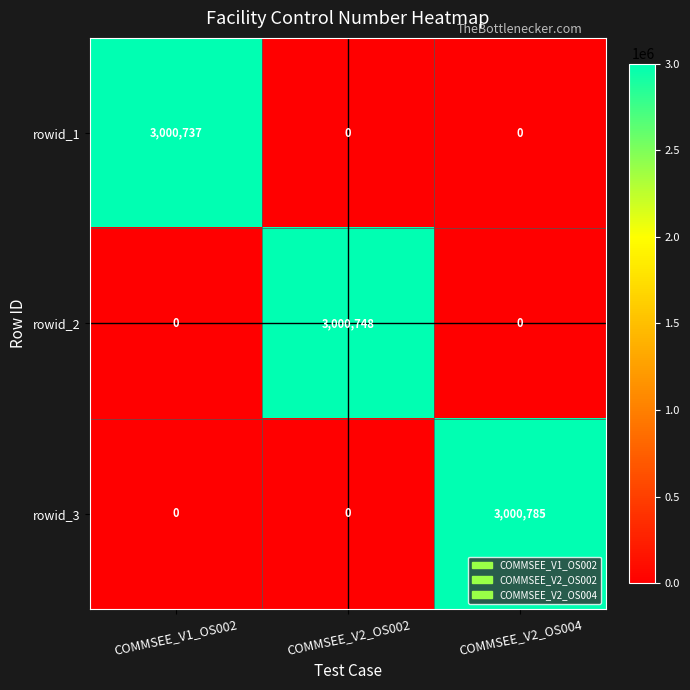

Rank the series by their maximum value, from highest to lowest.

rowid_3, rowid_2, rowid_1